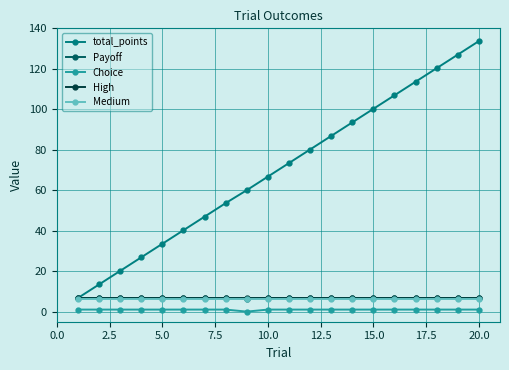

True or false: High and Choice cross at least once.

False